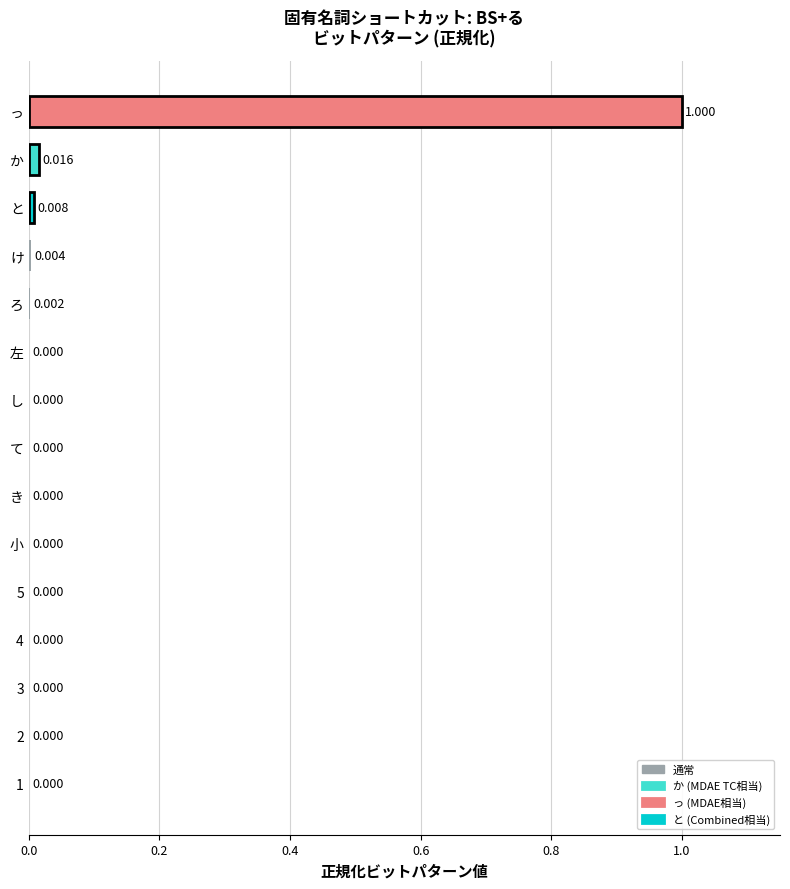

What is the difference between the values at っ and き?

1.0